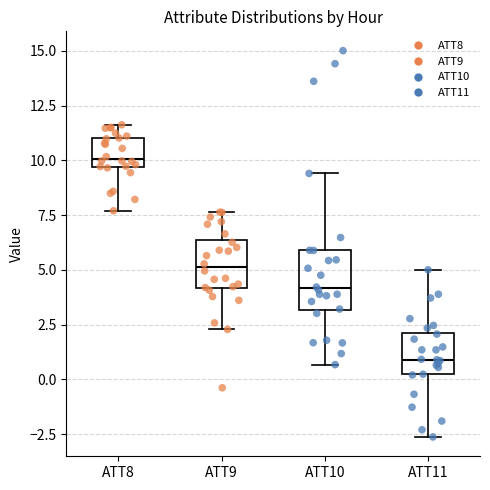

Reading left to right, transcribe this box plot: for each box, give where its median line is, the range the box spans, and where its two whiskers end, as read against the y-axis. The values are not printed on the chart, so give them approximately, as read against the axis.

ATT8: median 10.0, box 9.5 to 11.0, whiskers 7.5 to 11.5
ATT9: median 5.0, box 4.0 to 6.5, whiskers 2.5 to 7.5
ATT10: median 4.0, box 3.0 to 6.0, whiskers 0.5 to 9.5
ATT11: median 1.0, box 0.0 to 2.0, whiskers -2.5 to 5.0